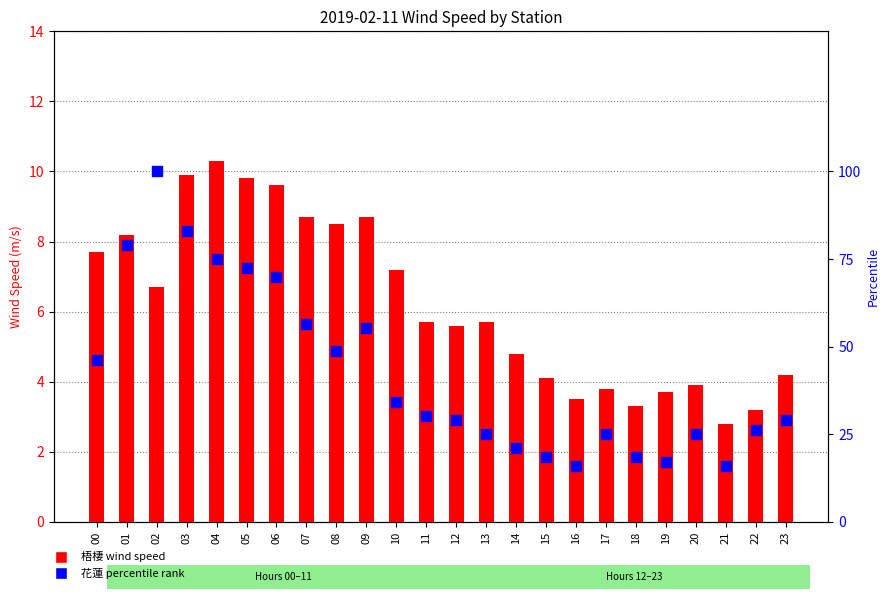

What is the total value across all series at 17?

28.8